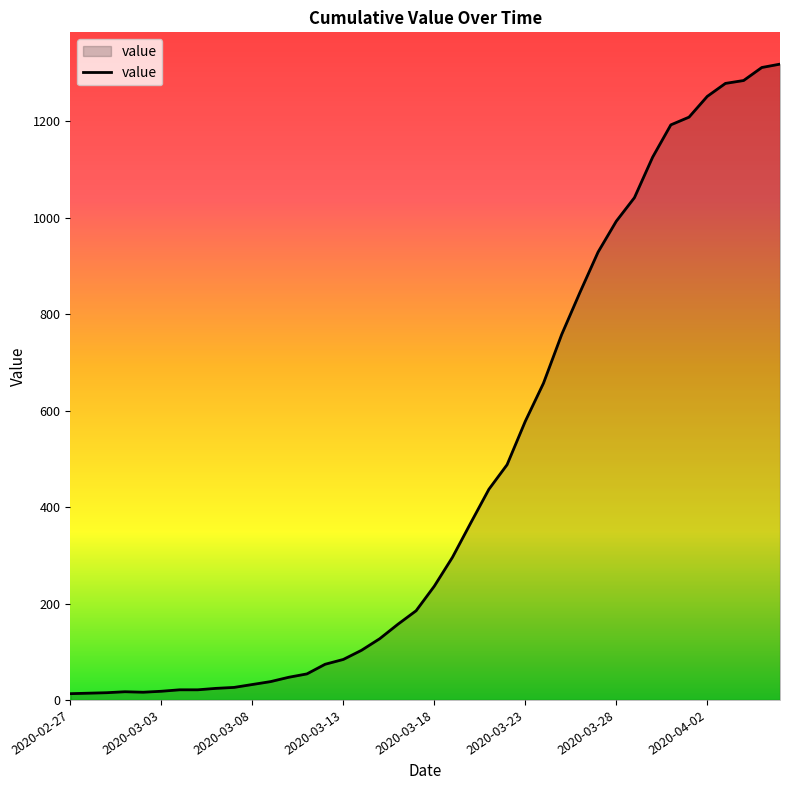

How many series are shown in this chart?

1